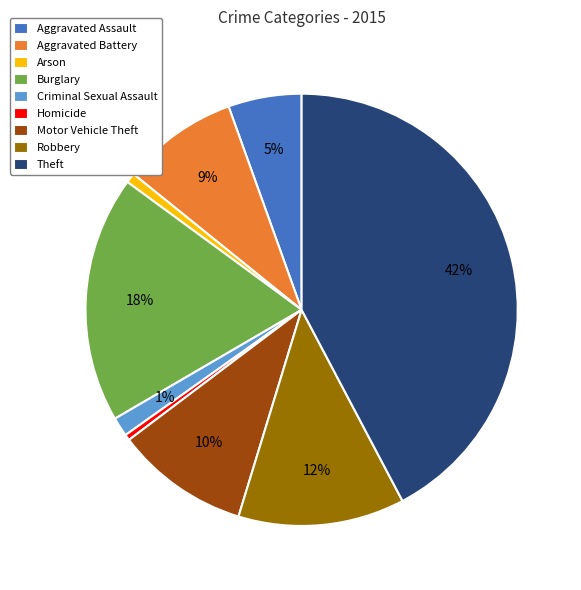

To the nearest percent, what is the average slice percentage?

11%